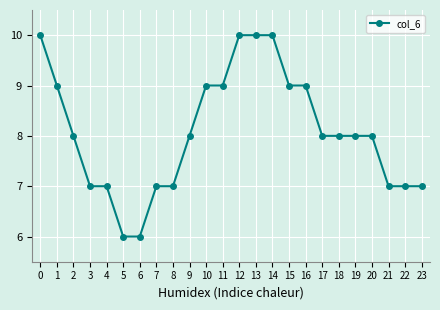

What value does the data have at 1?

9